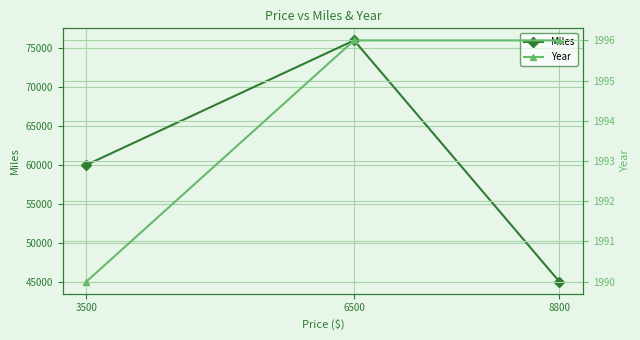

How many Miles values are between 45000 and 76000?

3